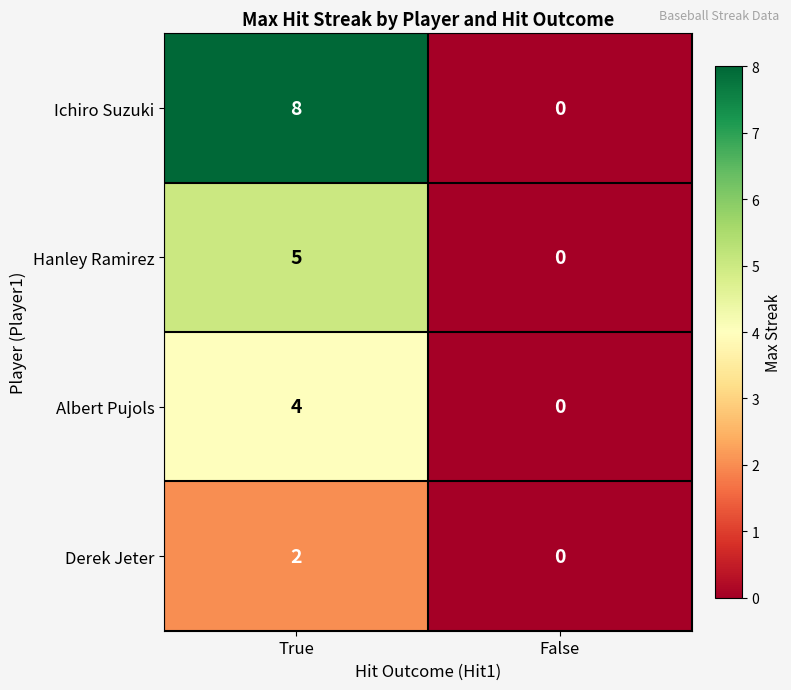

Which series has the widest spread of values?

Ichiro Suzuki